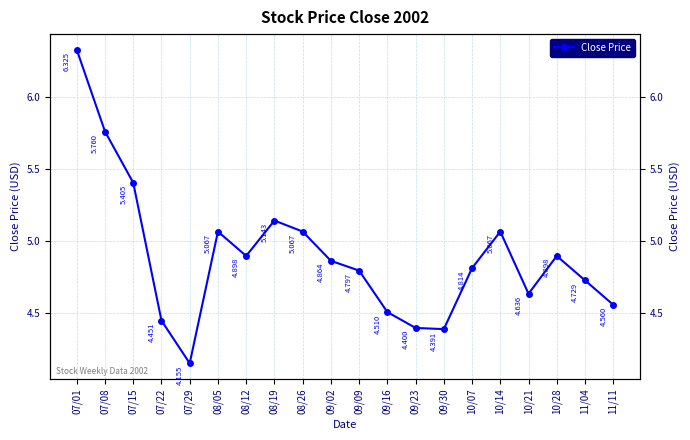

Where is the first local maximum?

08/05